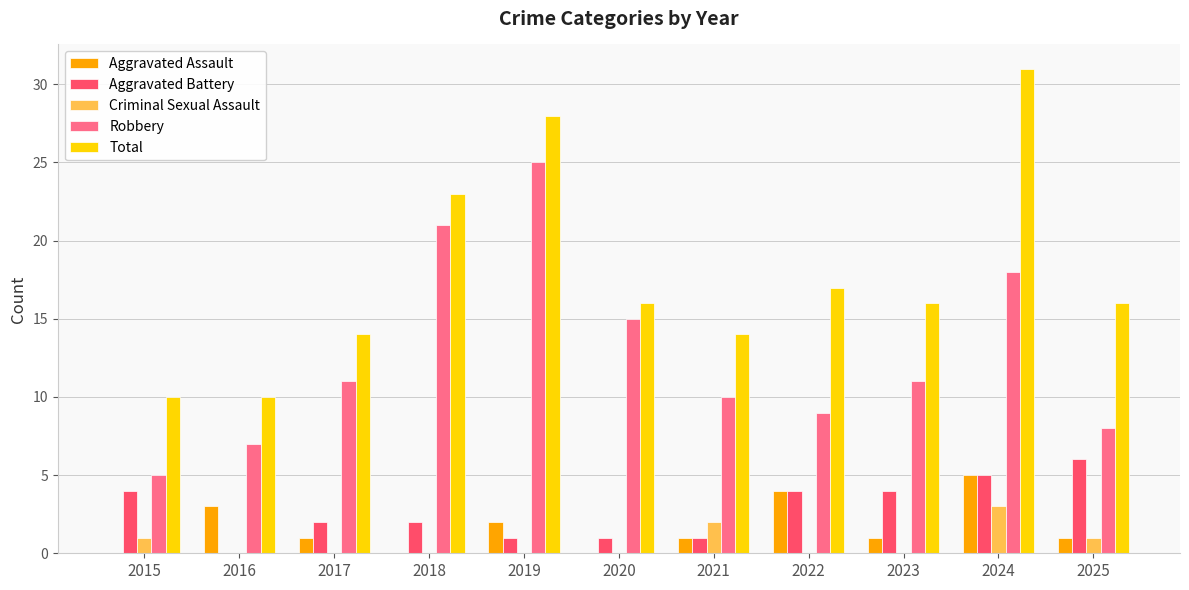

How many positive values does the Aggravated Battery series have?

10